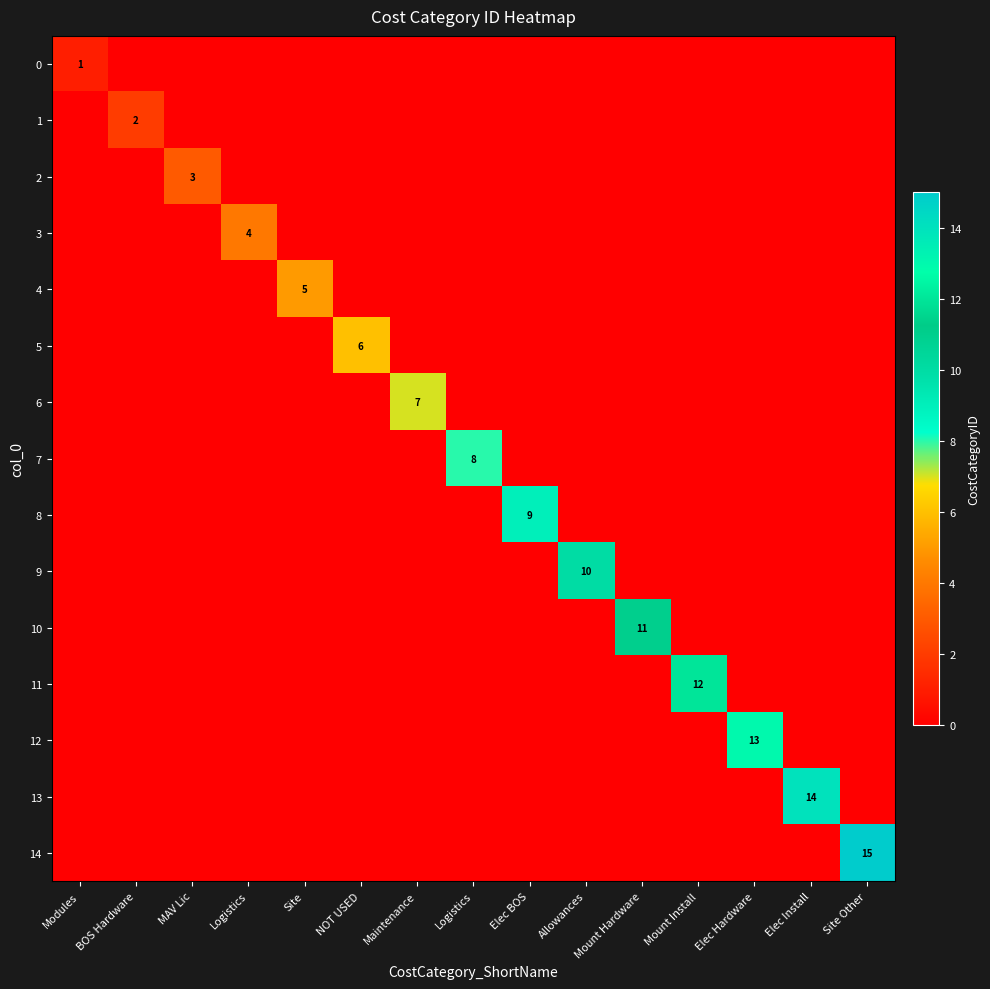

Between BOS Hardware and Elec Hardware, which series saw the biggest shift?

12